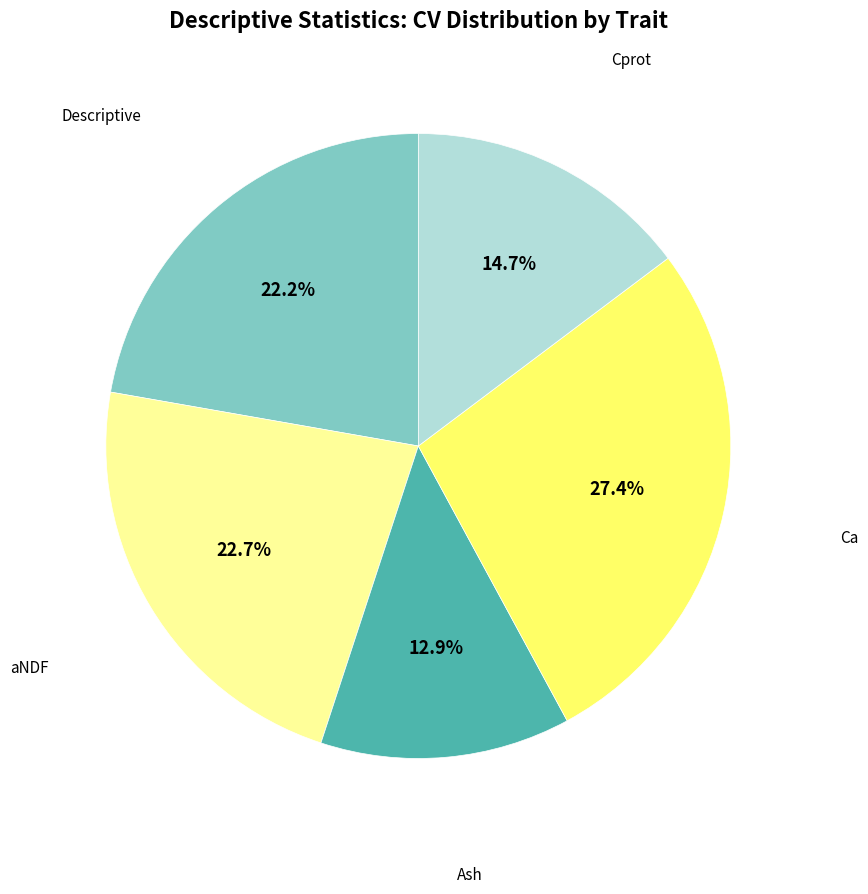

To the nearest percent, what is the average slice percentage?

20%